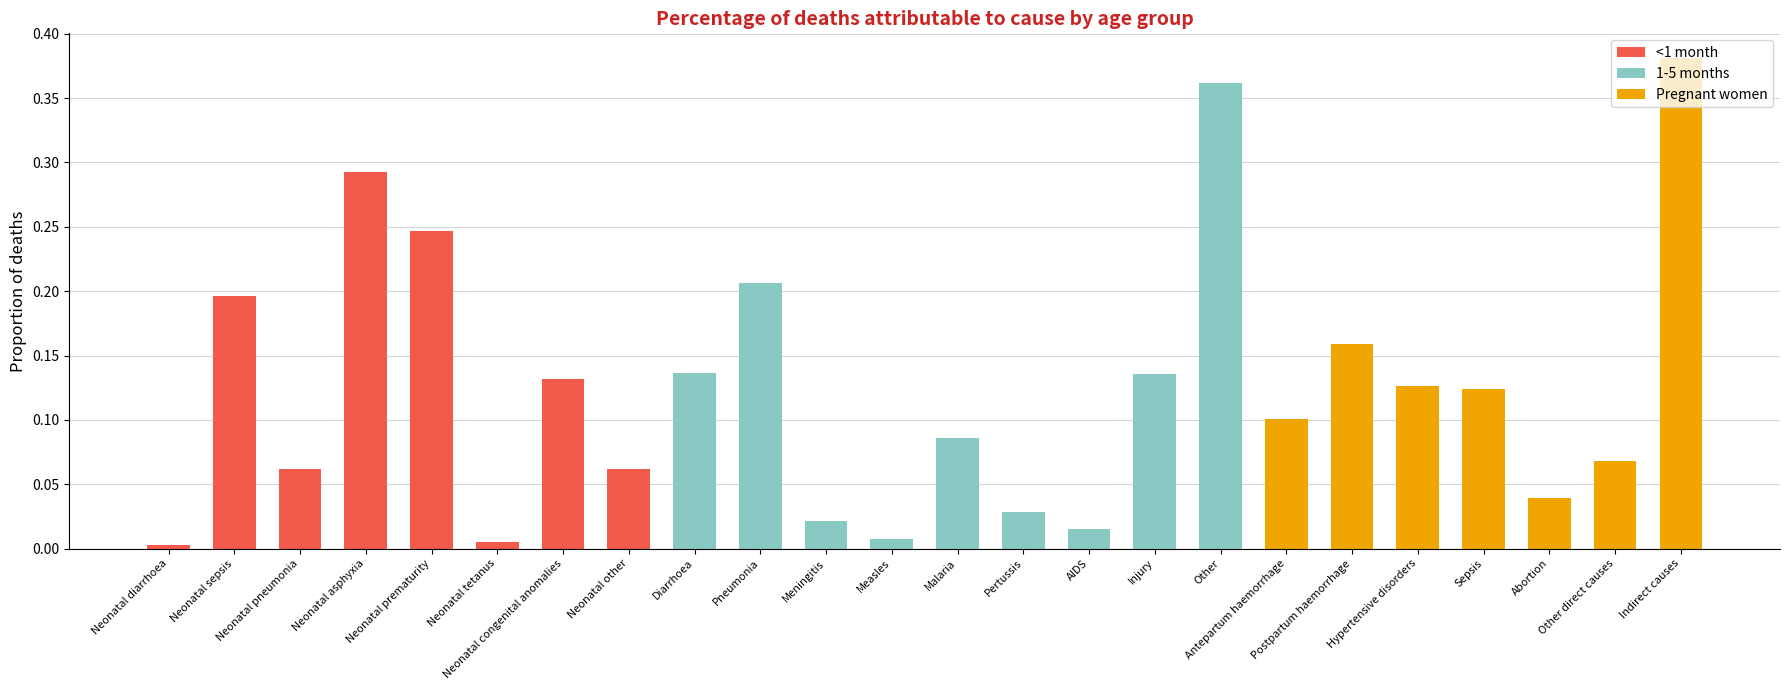

Which category has the highest value in the <1 month series?

Neonatal asphyxia